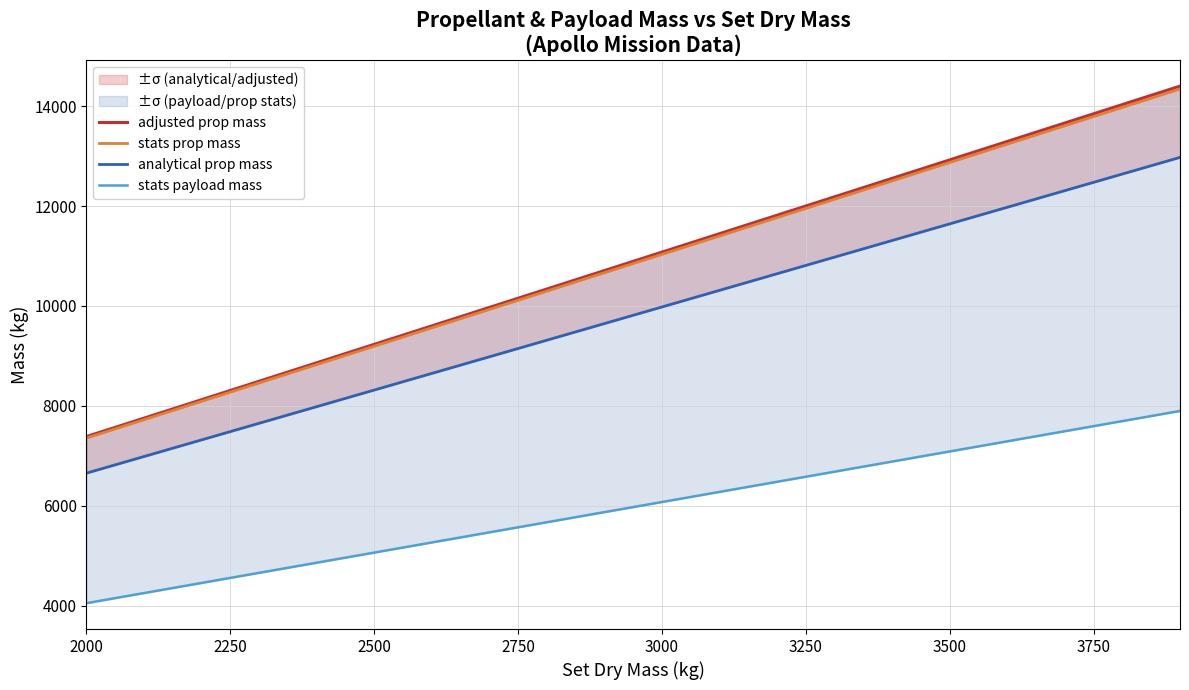

What is the average value of the stats payload mass series?

5974.0